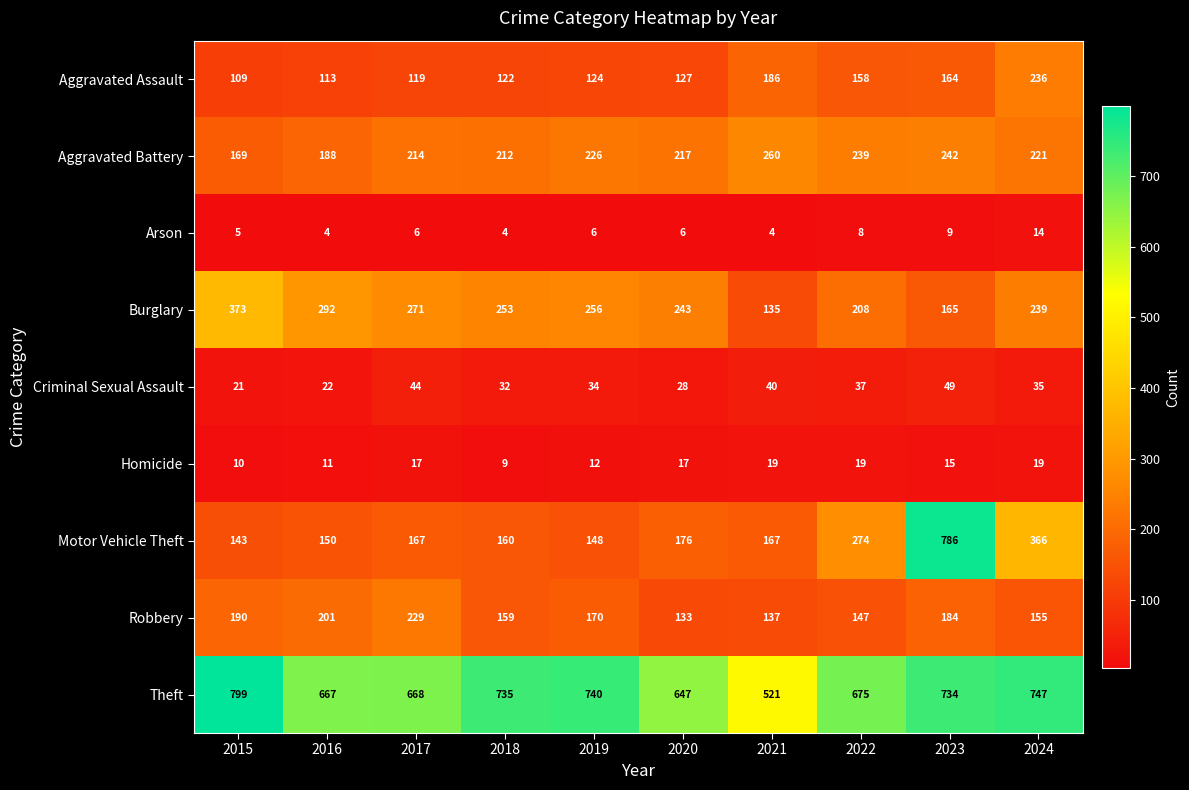

What is the average value of the Burglary series?

244